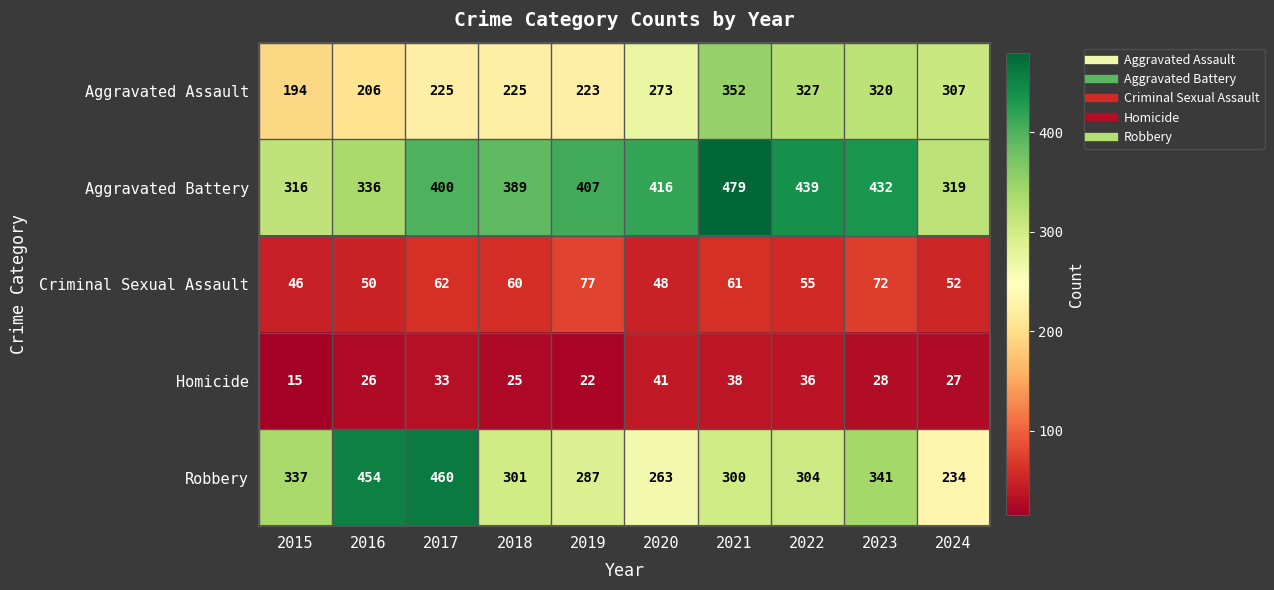

What is the sum of all Homicide values?

291